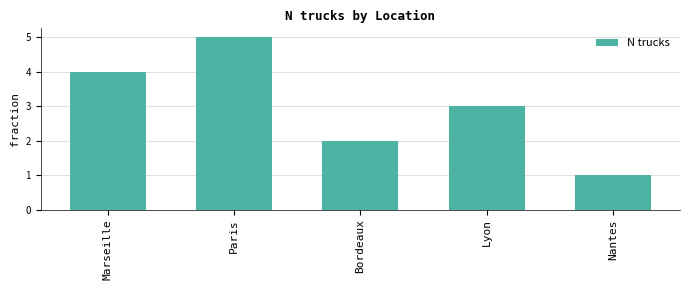

Which has a higher value, Bordeaux or Paris?

Paris